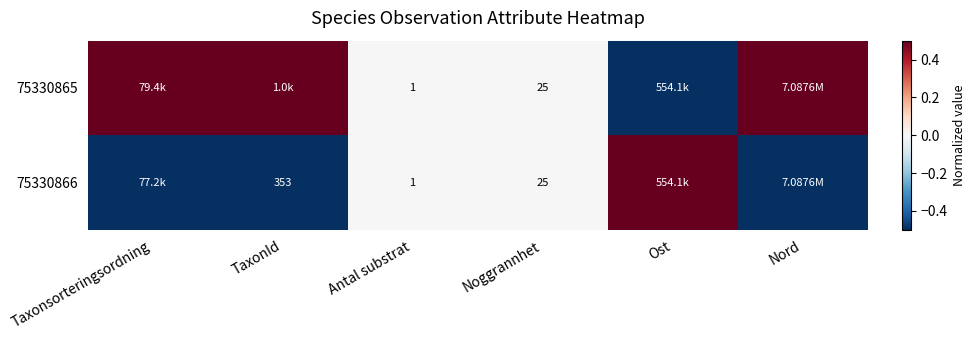

What is the sum of the 75330866 values at Antal substrat and TaxonId?

354.0